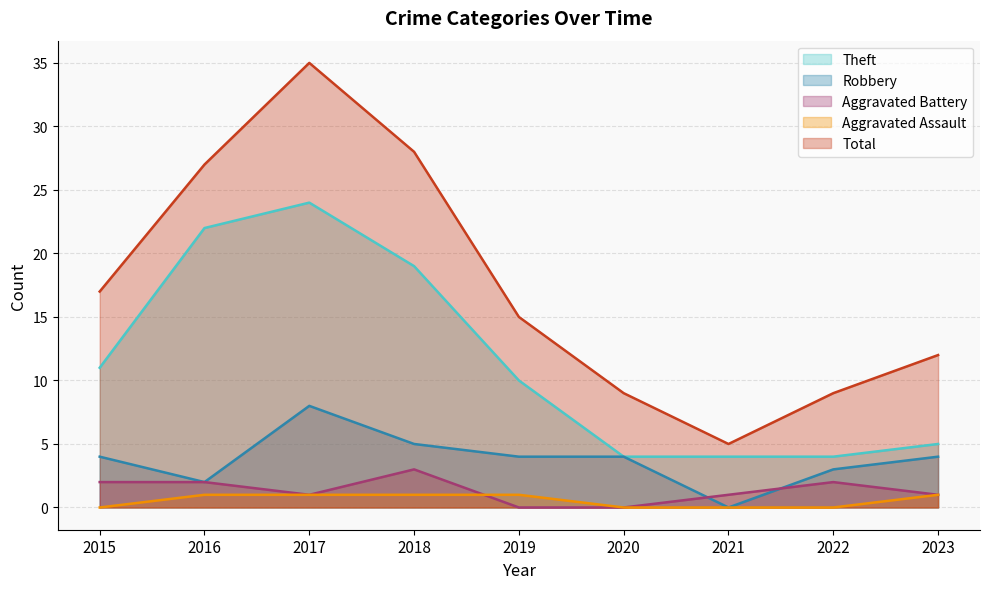

At which label is Robbery closest to 4?

2015